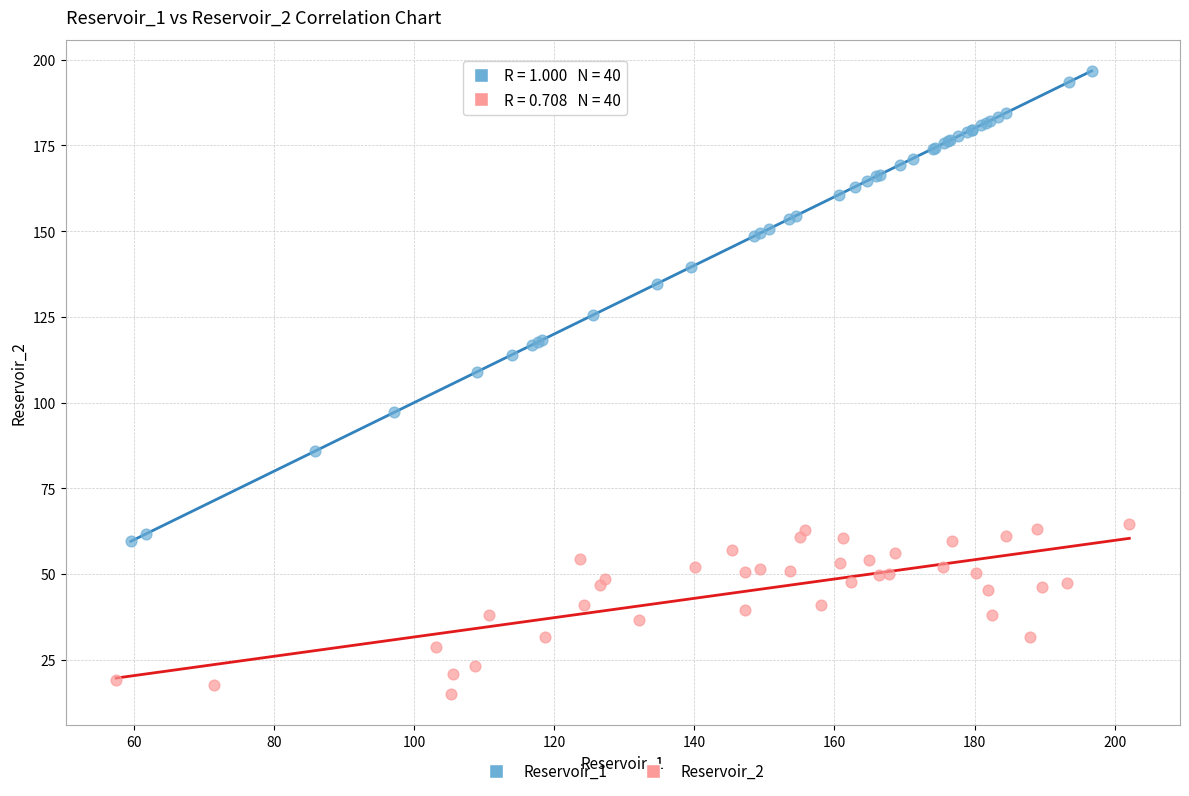

Which series reaches the minimum Y coordinate?

Reservoir_2